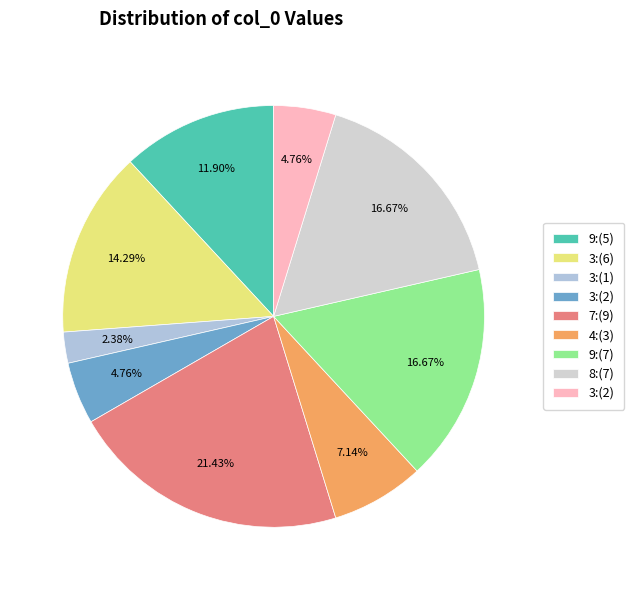

Count the number of slices in the pie.

9